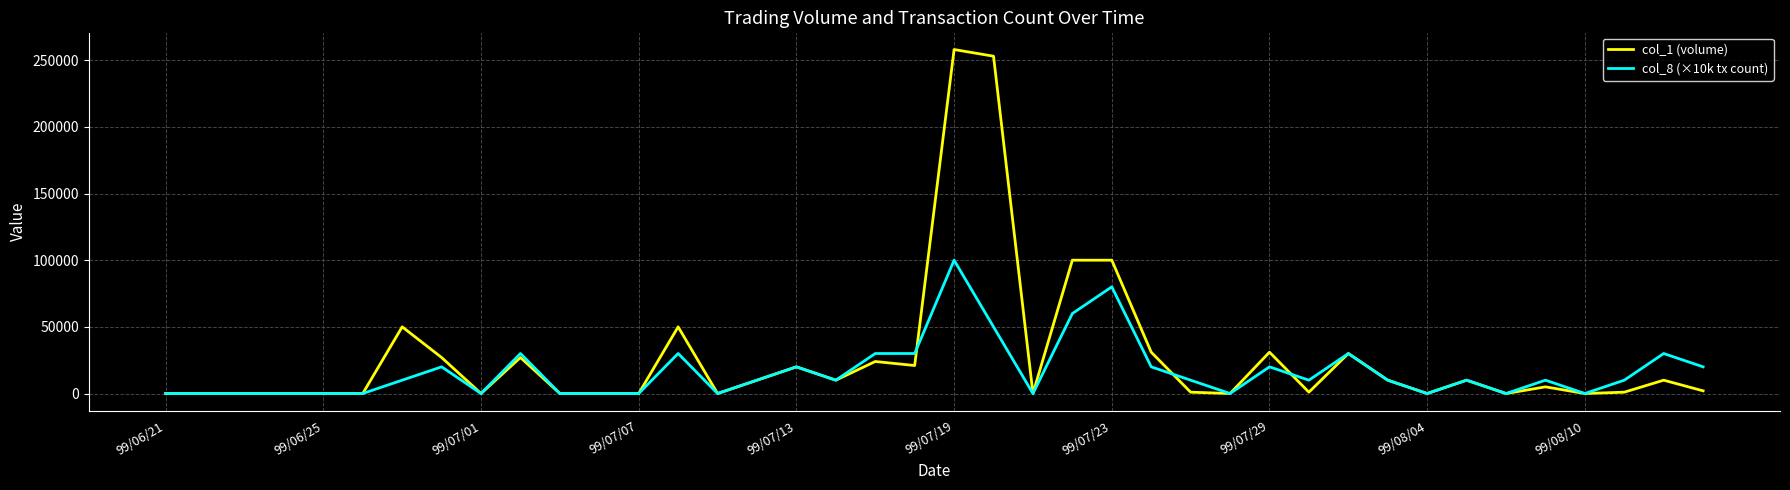

What is the greatest value displayed?

258000